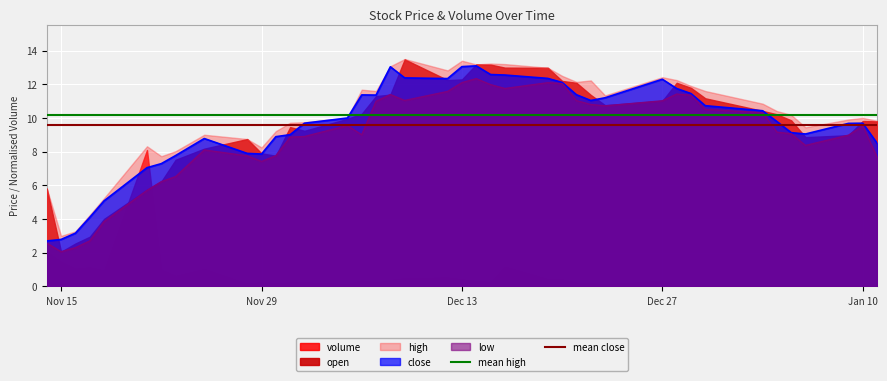

Does the chart display data point markers on the line(s)?

No